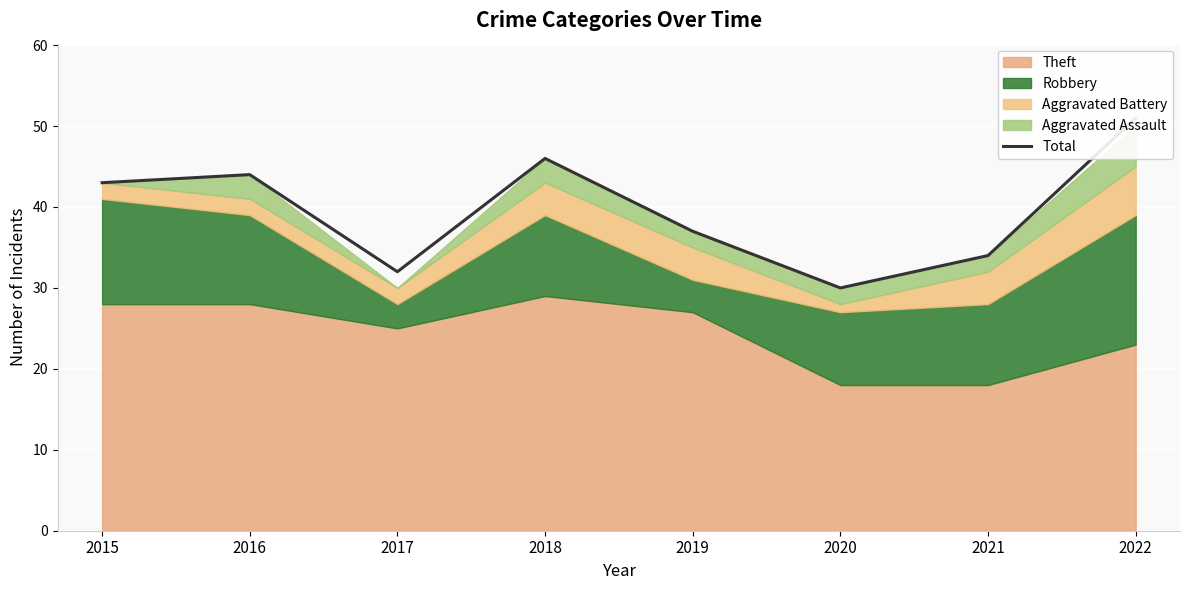

Where does the data first go above 43?

2016